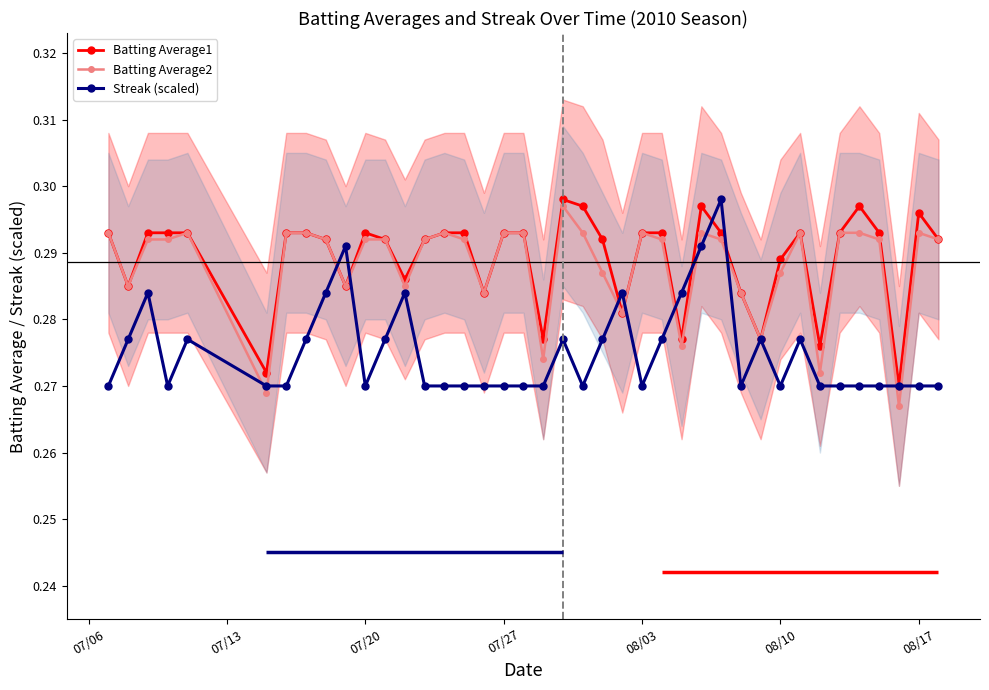

At which category does Batting Average1 reach its first local peak?

07/20